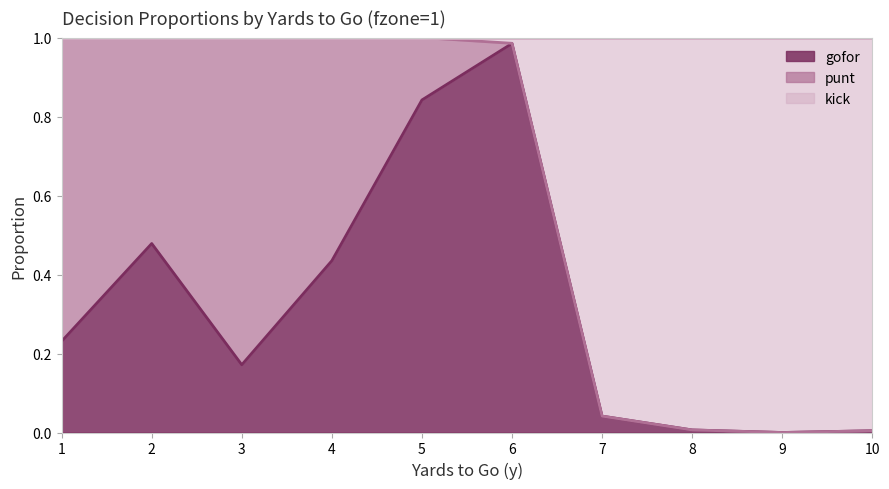

Does the chart have visible grid lines?

No